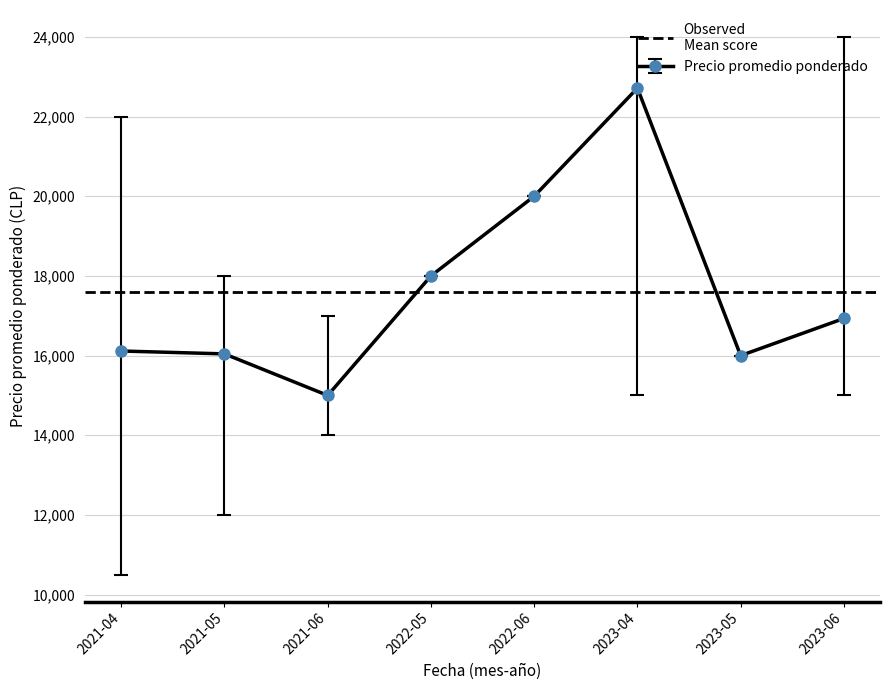

At which label is Precio promedio ponderado closest to 18857?

2022-05